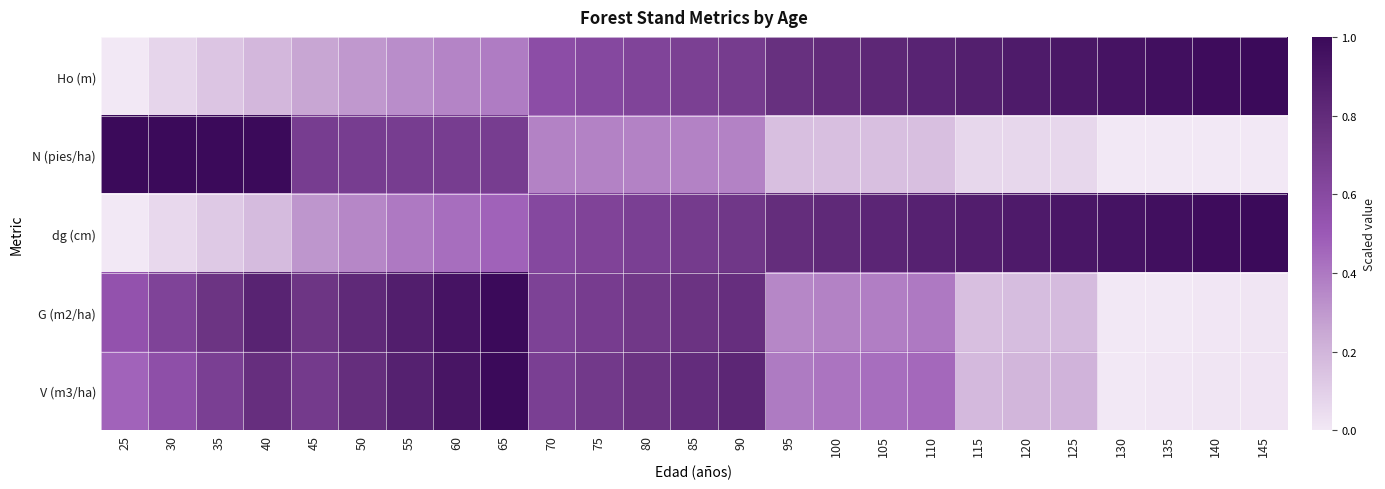

Which series changed the most between 75 and 125?

G (m2/ha)